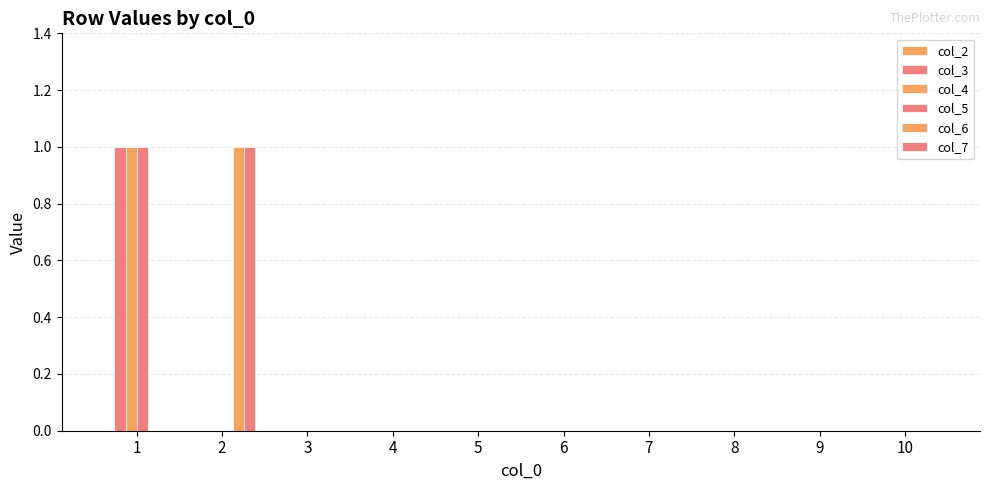

How many data points does each series have?

10